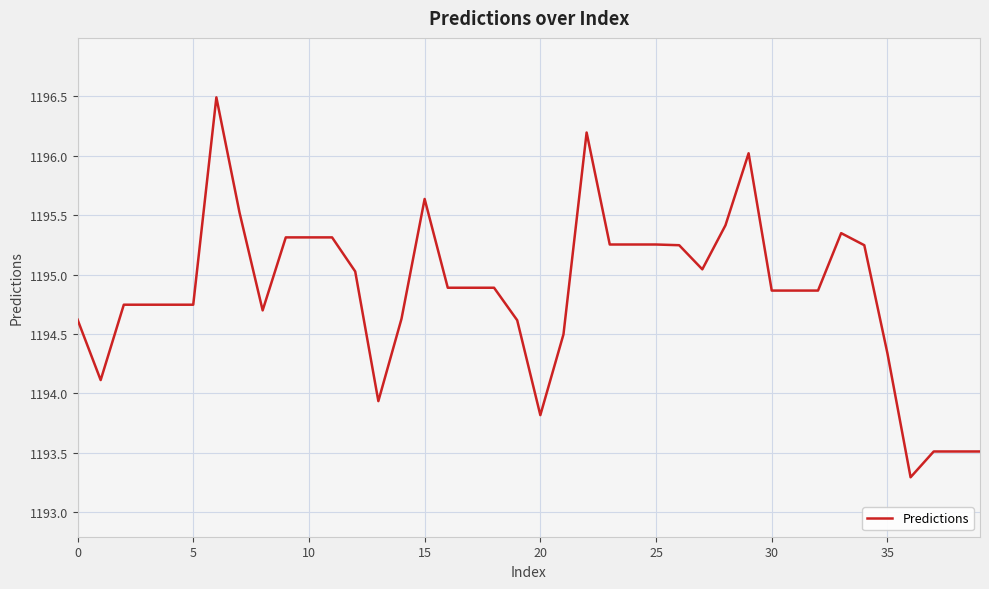

What is the minimum value shown in the chart?

1193.3